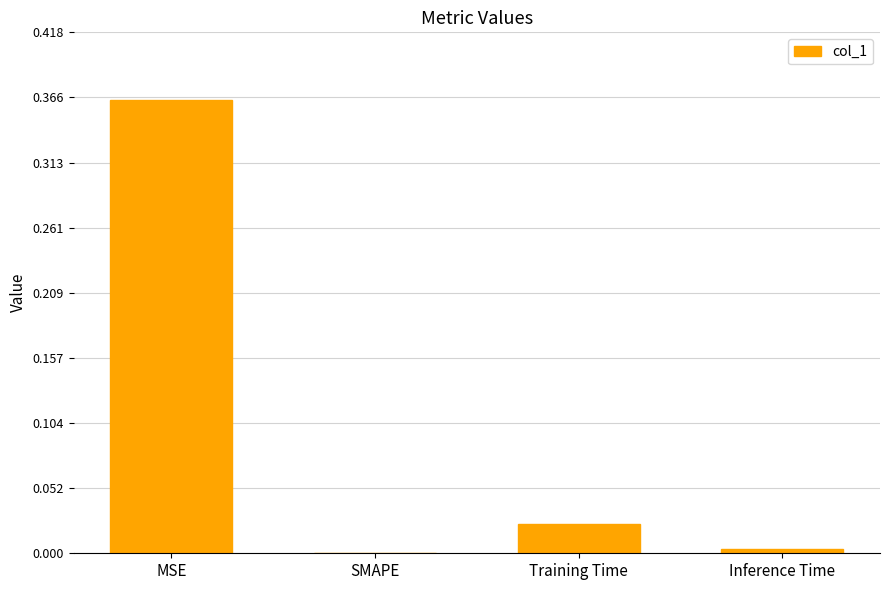

Is it true that the value at Inference Time is 0.0?

True